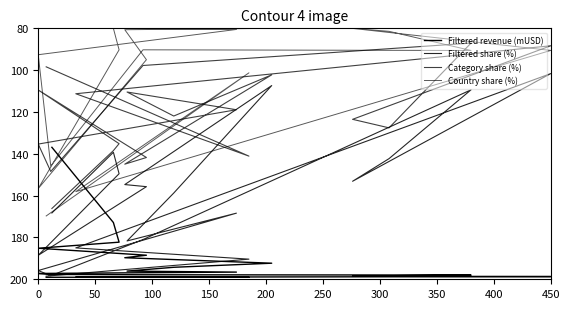

What is the label of the 12th point from the right?

400